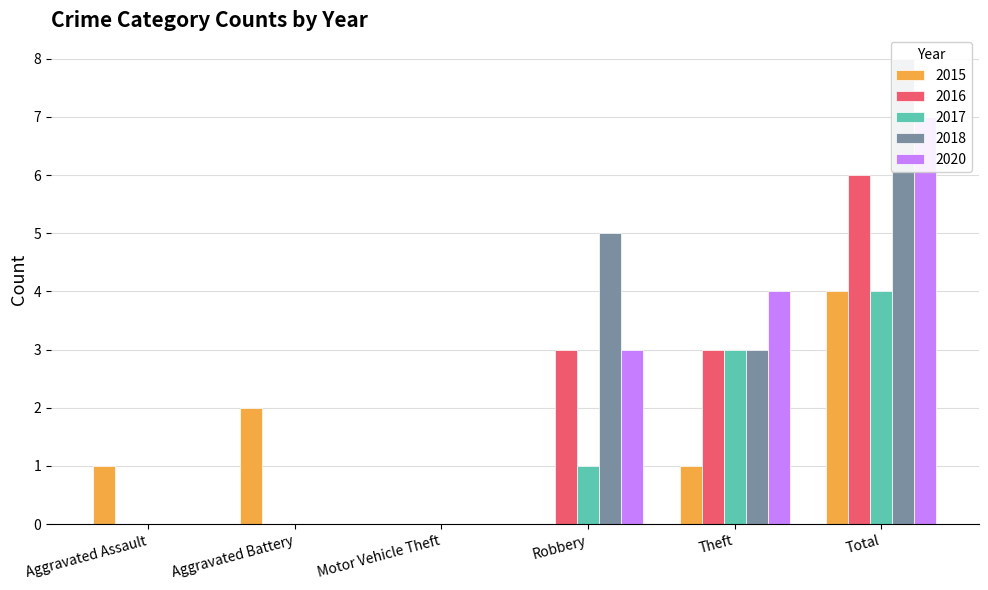

Is the value of 2015 at Robbery greater than the value of 2016 at Aggravated Assault?

No